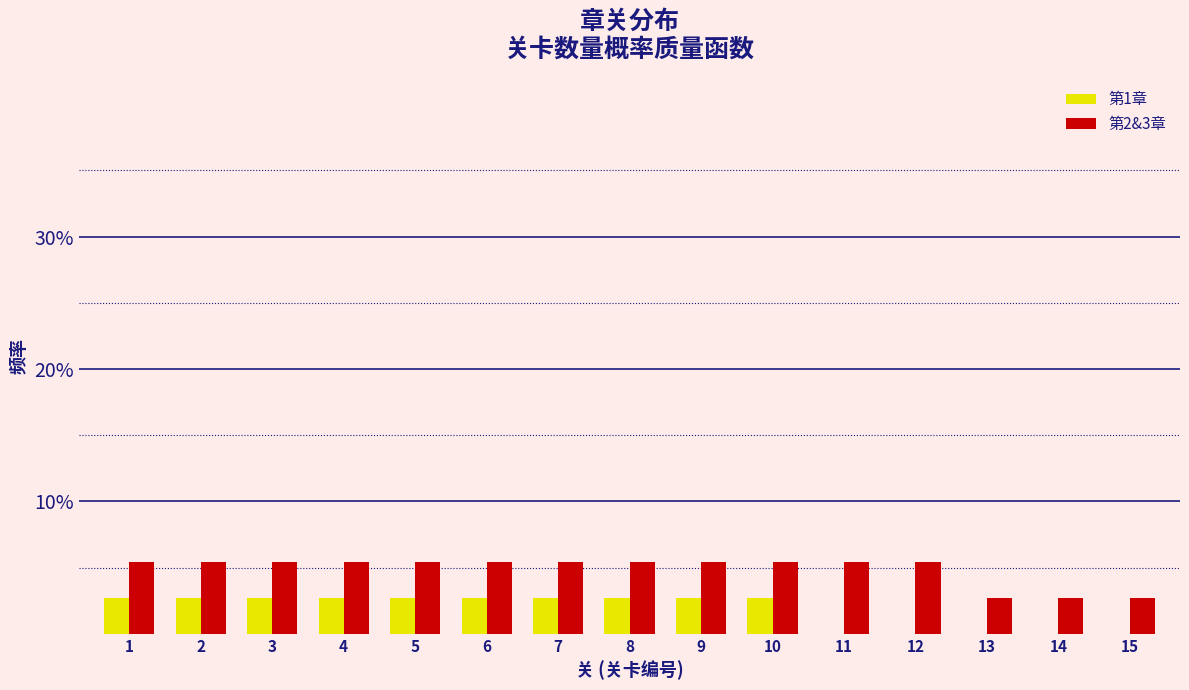

What are all the series names shown in the legend?

第1章, 第2&3章